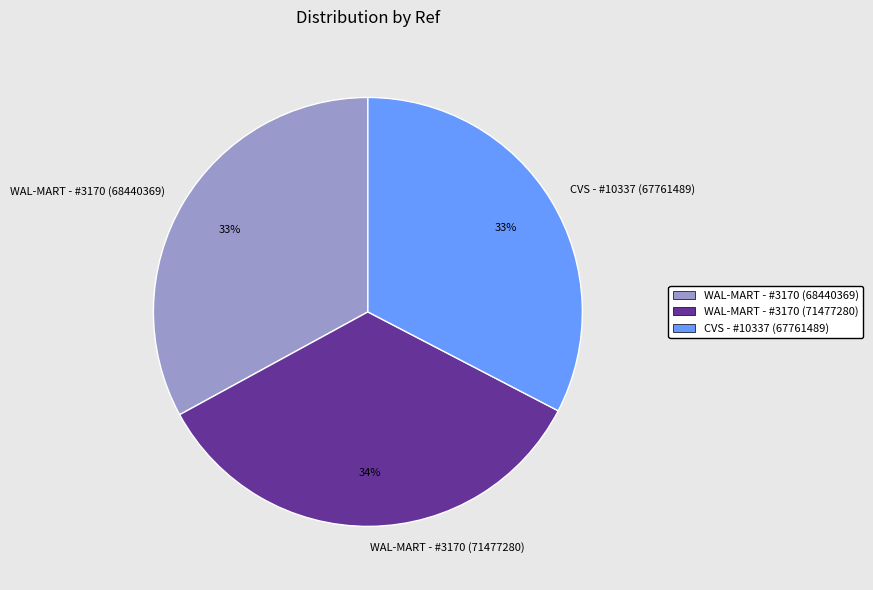

To the nearest percent, what is the average slice percentage?

33%